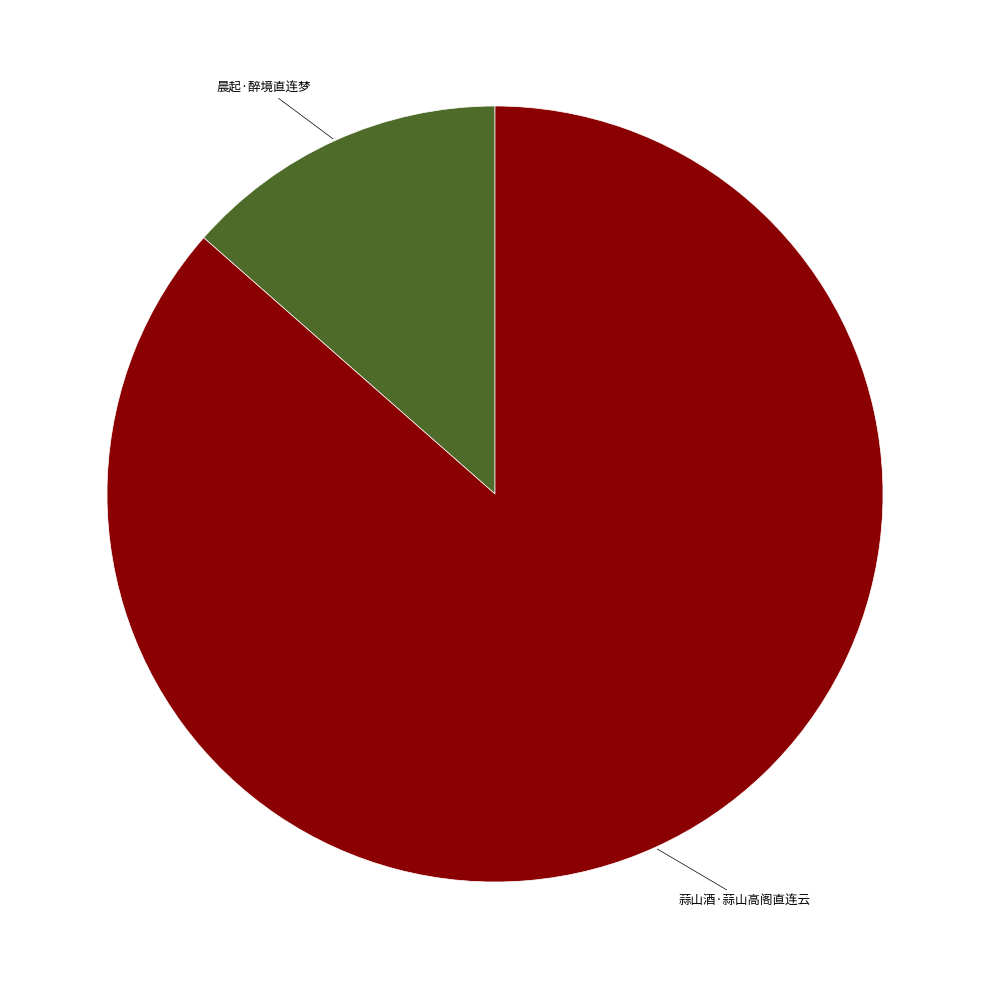

Does 晨起·醉境直连梦 account for over 50% of the chart?

No